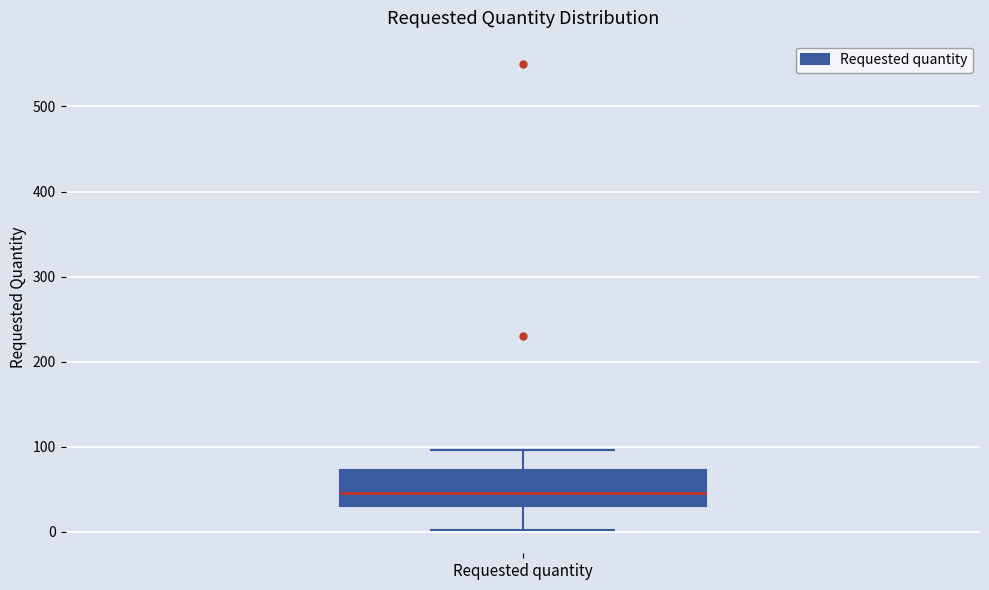

Read this box plot against the y-axis: the position of the median line, the range covered by the box, and the ends of both whiskers. The values are not printed on the chart, so give them approximately, as read against the axis.

median 50, box 30 to 70, whiskers 0 to 100